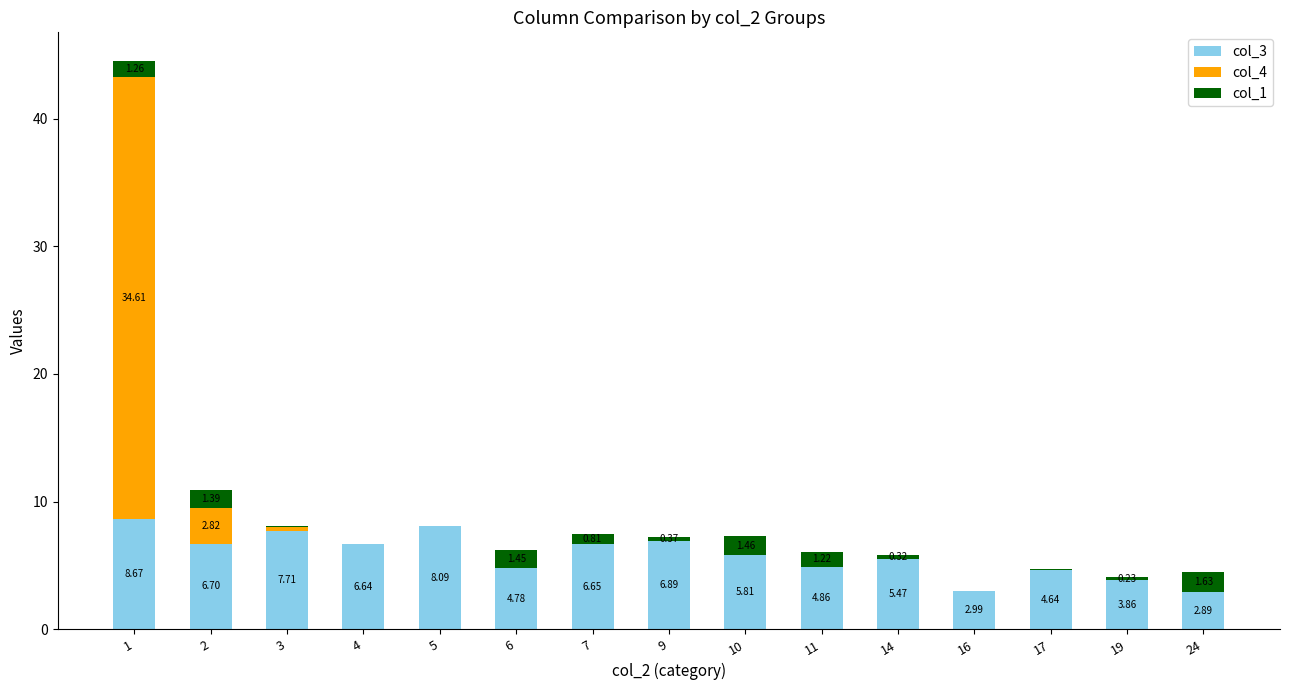

What is the sum of the col_3 values at 2 and 19?

10.6